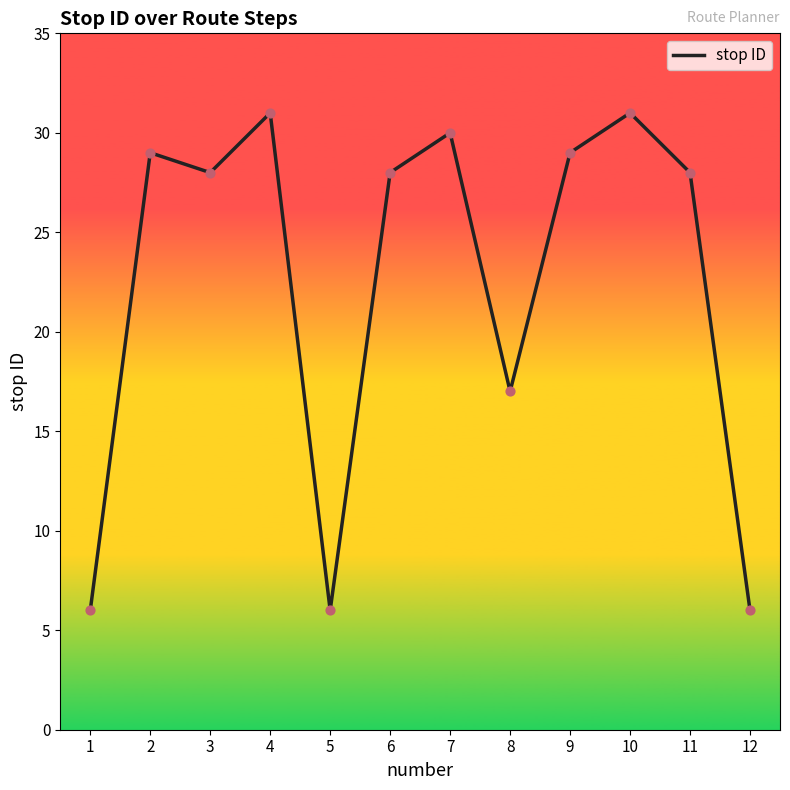

What is the change in value from 3 to 5?

-22